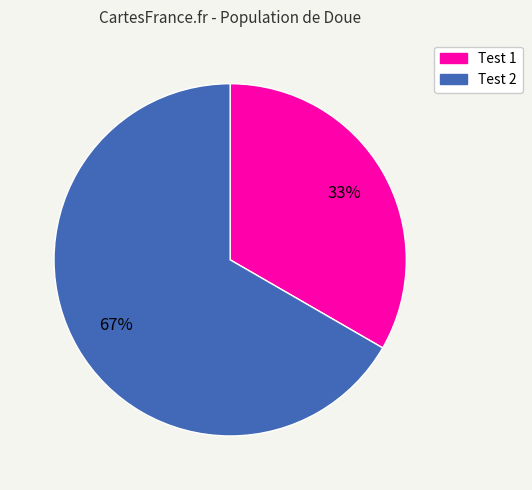

How many slices are in this pie chart?

2